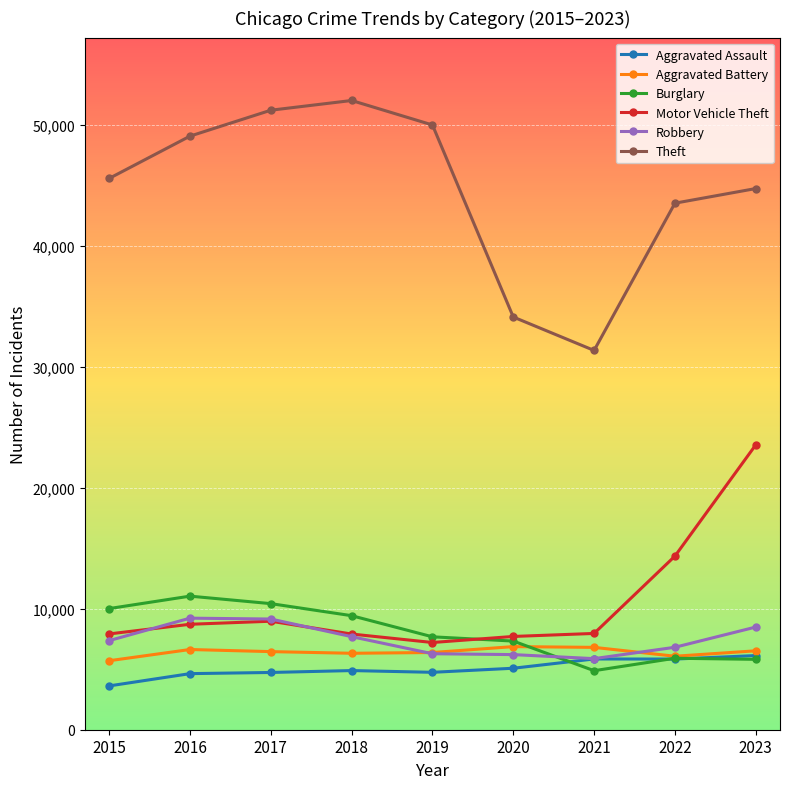

True or false: Motor Vehicle Theft and Theft cross at least once.

False